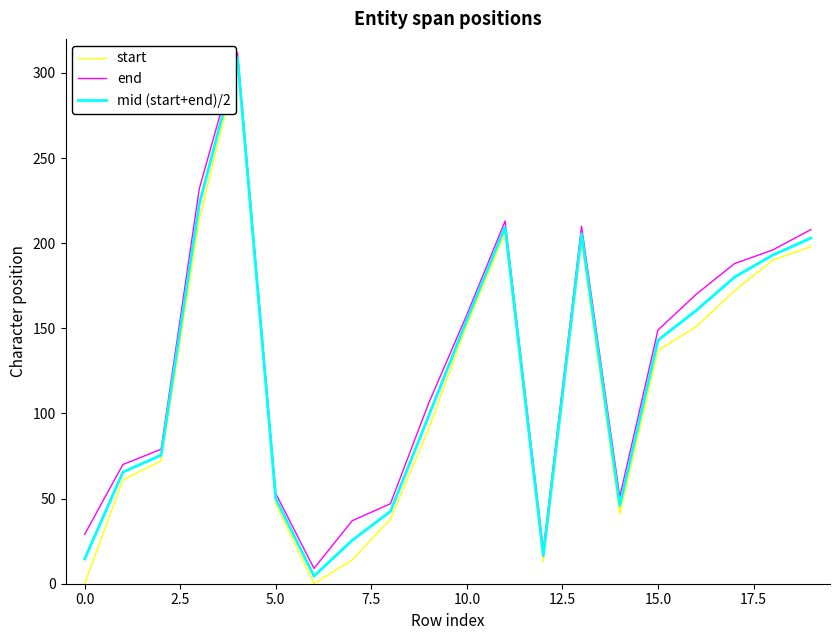

How many interior local valleys does the mid (start+end)/2 series have?

3